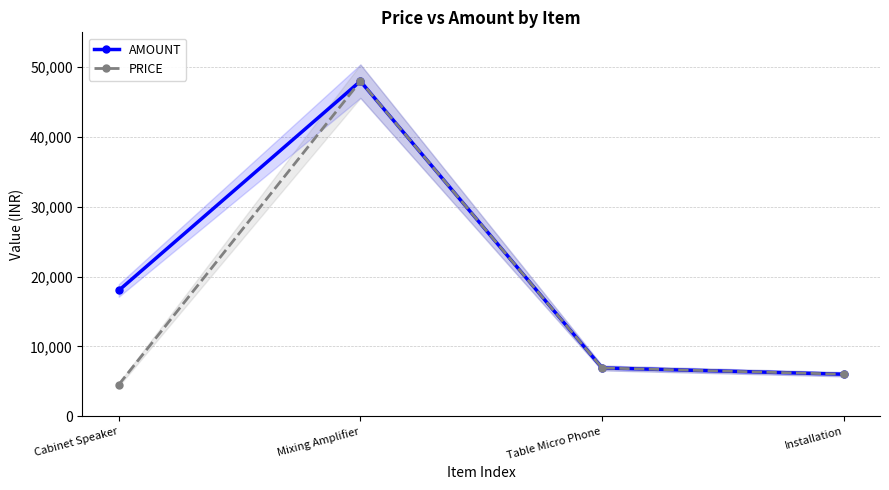

Rank the series at Cabinet Speaker from highest to lowest value.

AMOUNT, PRICE